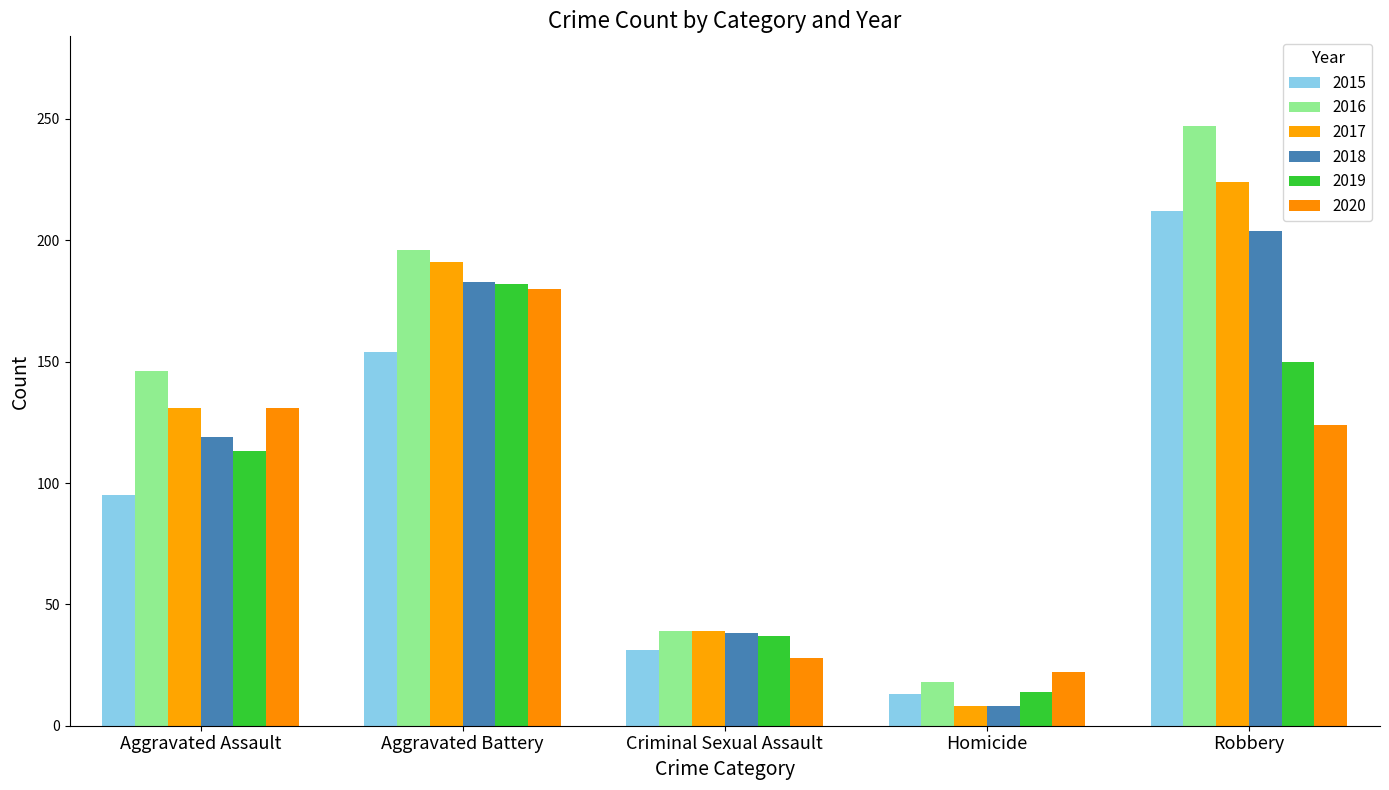

What is the value of the 2020 bar at the 4th from the left?

22